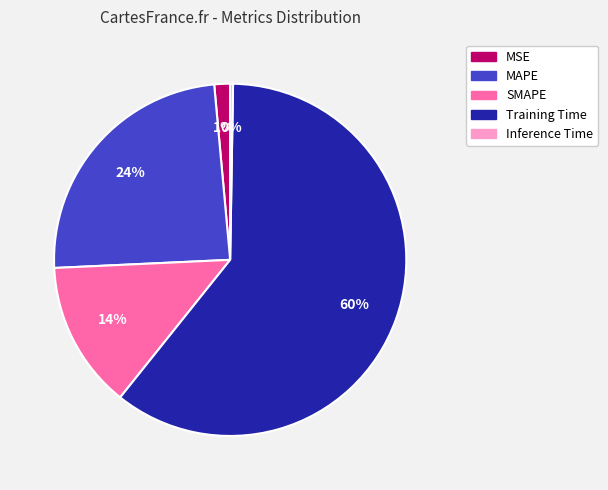

To the nearest percent, what is the average slice percentage?

20%